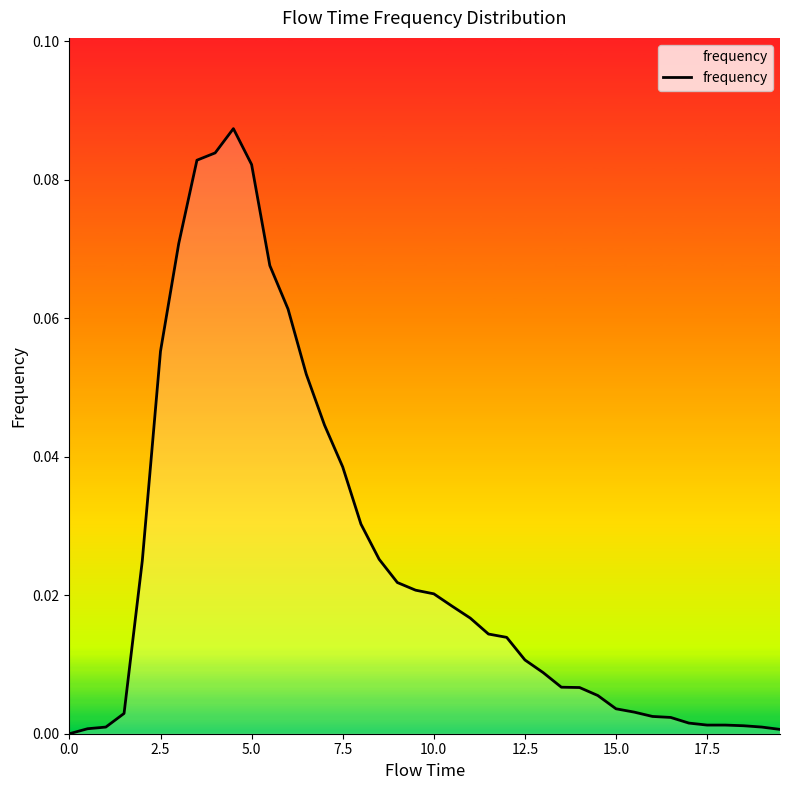

What is the maximum value shown in the chart?

0.1